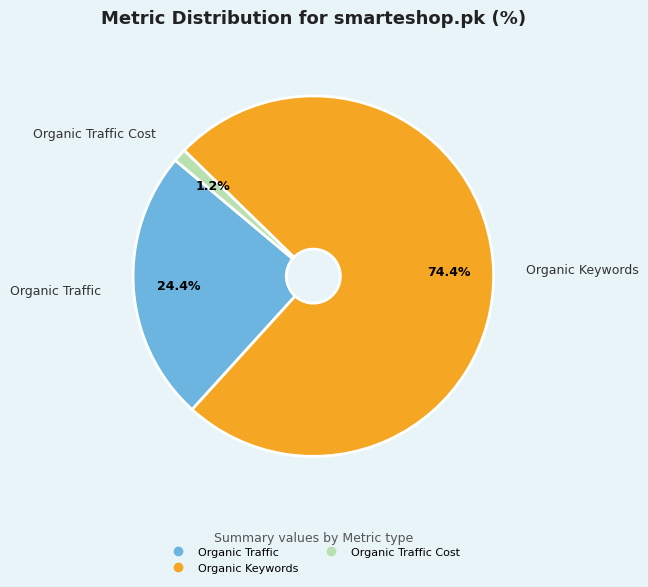

Count the number of slices in the pie.

3